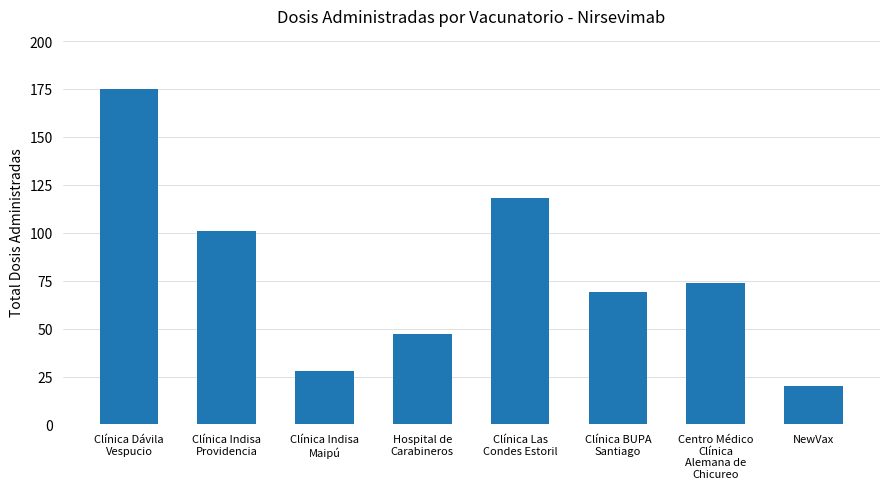

What is the change in value from Clínica Indisa
Maipú to Centro Médico
Clínica
Alemana de
Chicureo?

+46